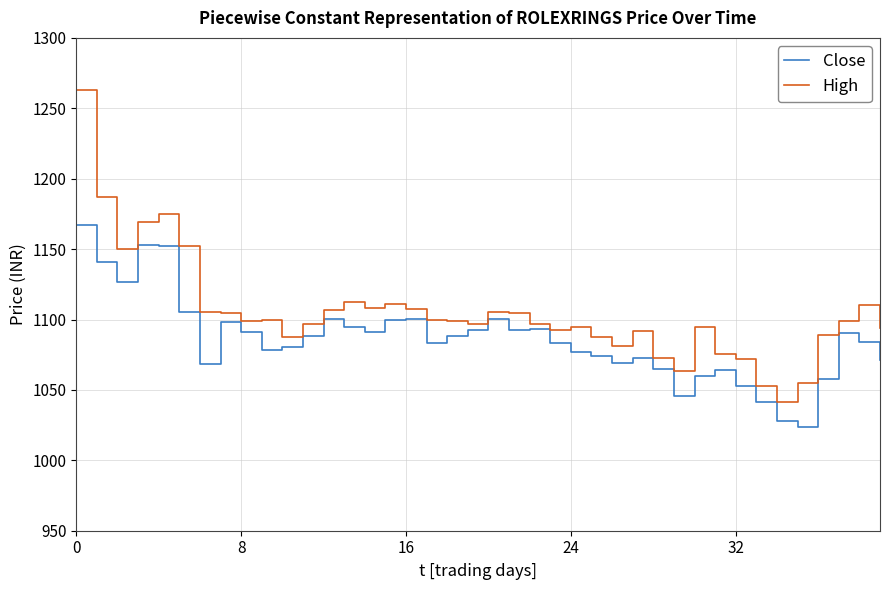

Which series has the largest total across all categories?

High